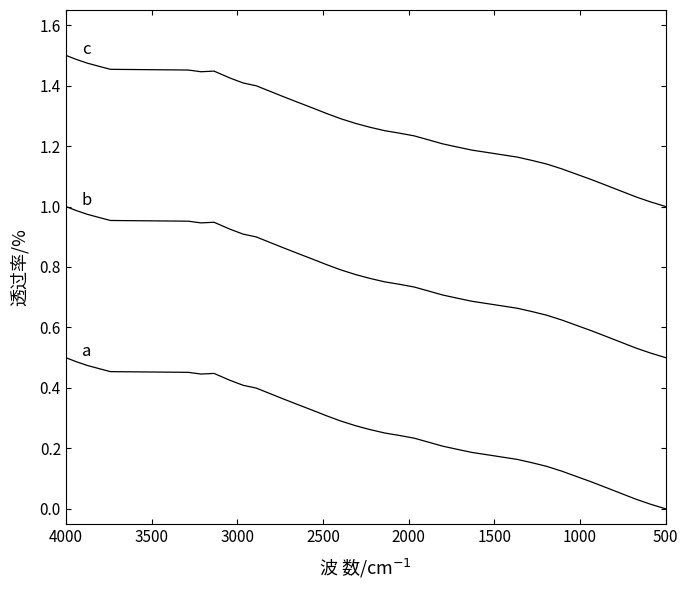

True or false: a has more than 2 interior local peaks.

False